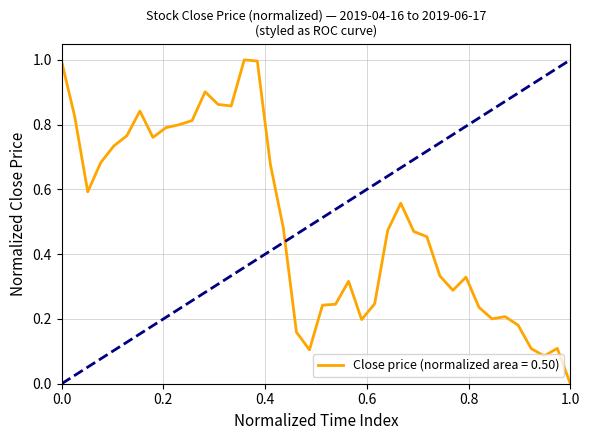

What is the difference between the maximum and minimum values?

1.0